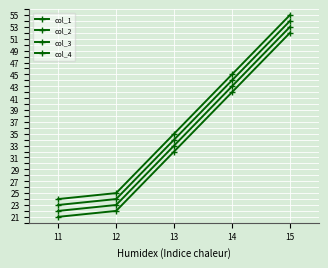

Is this an area chart (filled region under the line)?

No